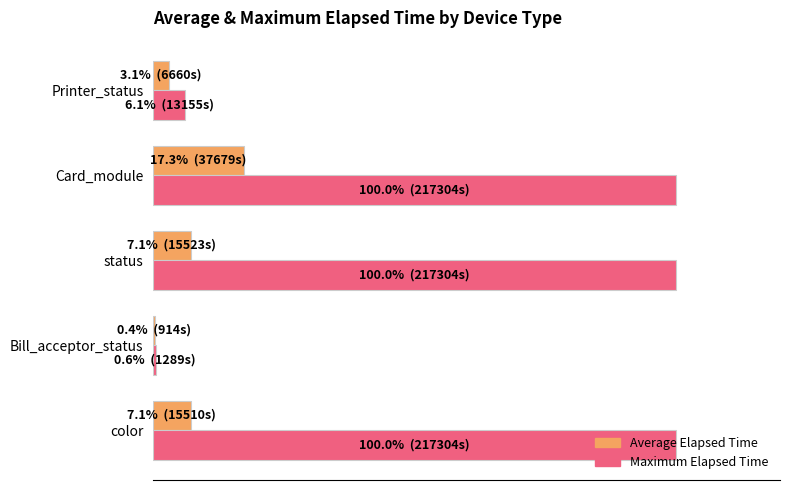

What are all the series names shown in the legend?

Average Elapsed Time, Maximum Elapsed Time